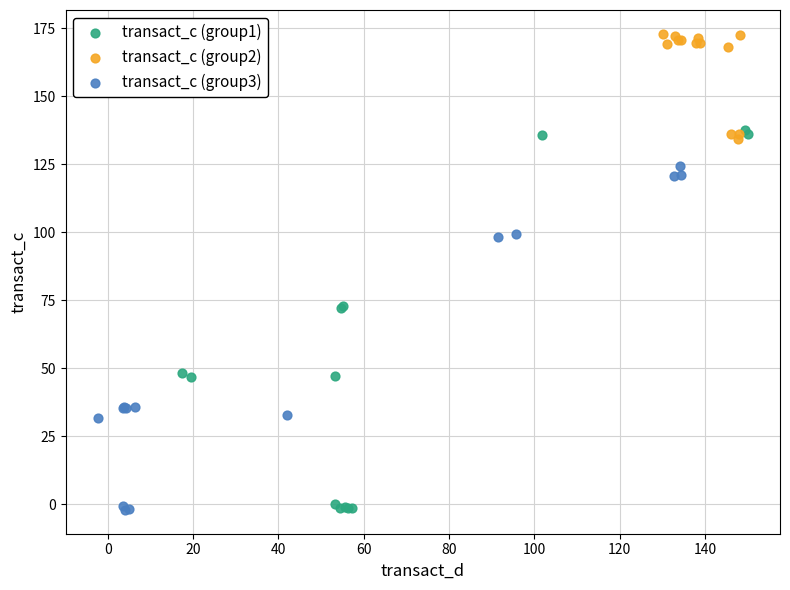

Which series reaches the maximum Y coordinate?

transact_c (group2)